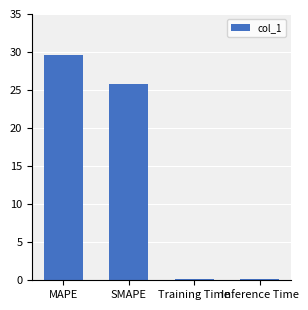

Where is the data nearest to the value 14?

SMAPE